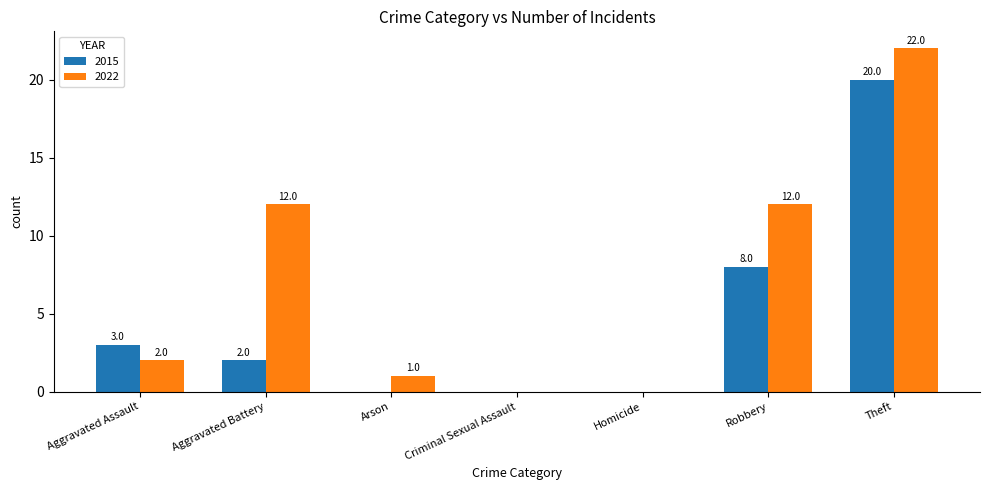

What is the sum of all 2022 values?

49